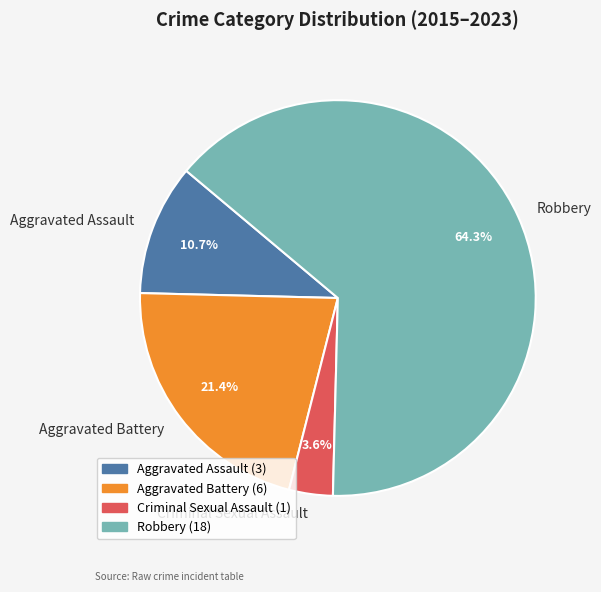

What is the smallest slice in the pie chart?

Criminal Sexual Assault